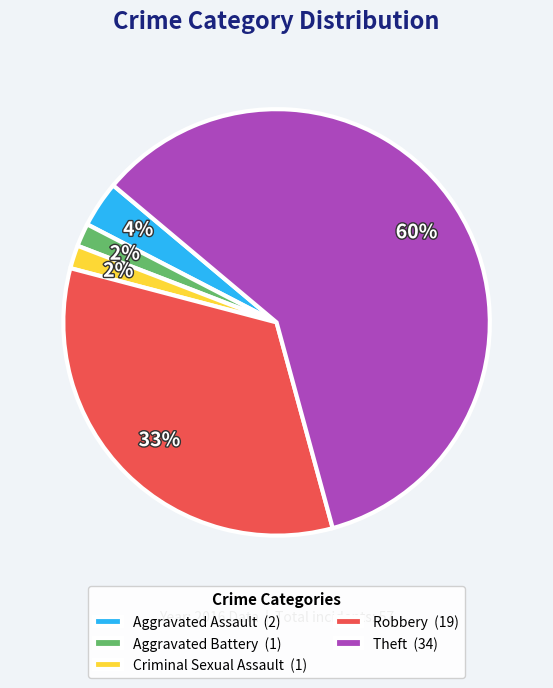

Between Robbery and Criminal Sexual Assault, which is larger?

Robbery